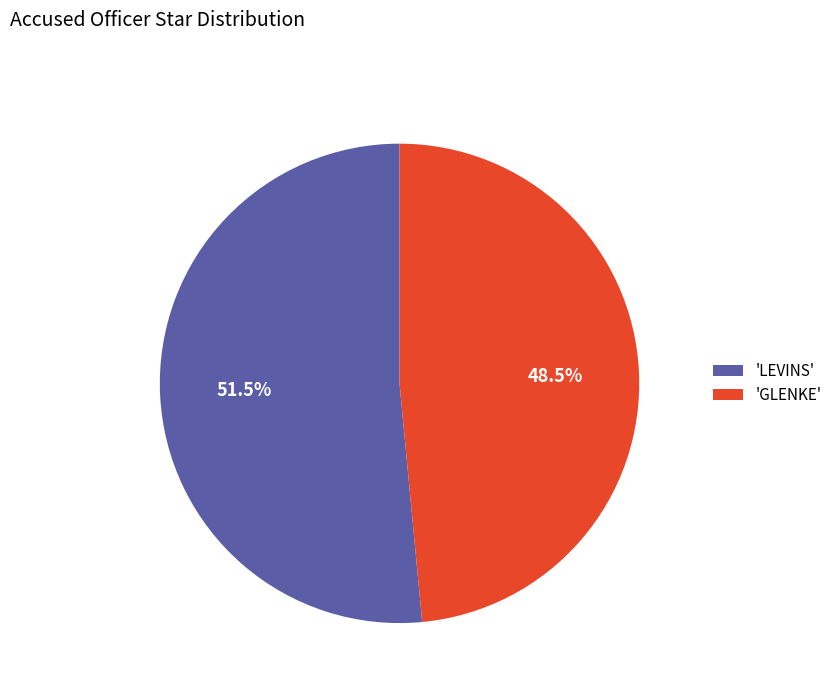

Do 'LEVINS' and 'GLENKE' together represent more than half of the pie?

Yes